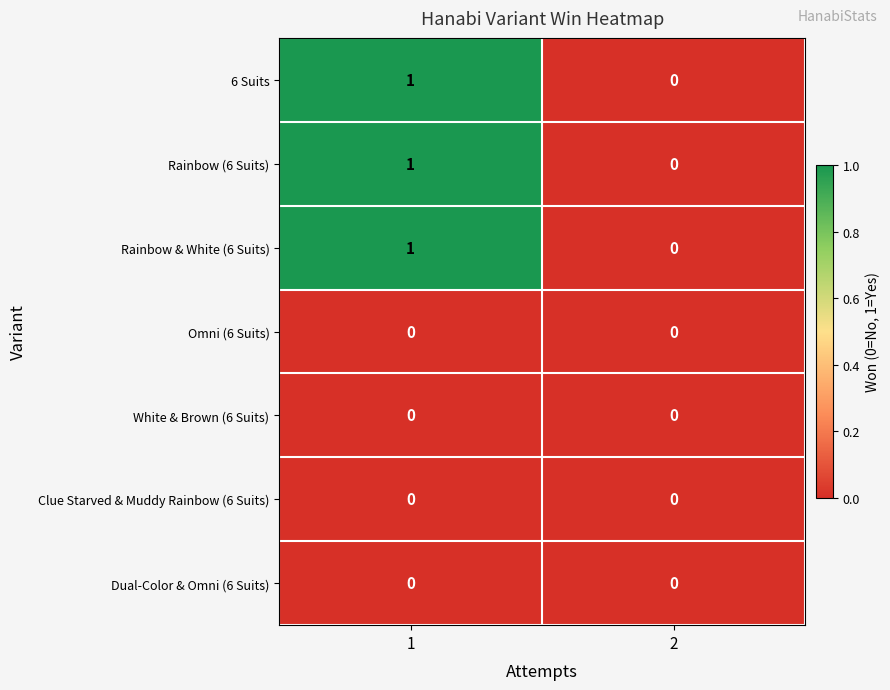

What is the total value across all series at 1?

3